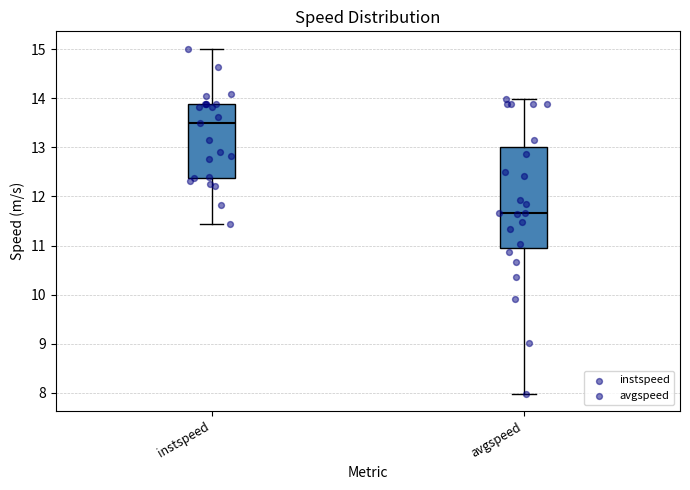

Comparing the boxes themselves (not the whiskers), which one is the tallest?

avgspeed